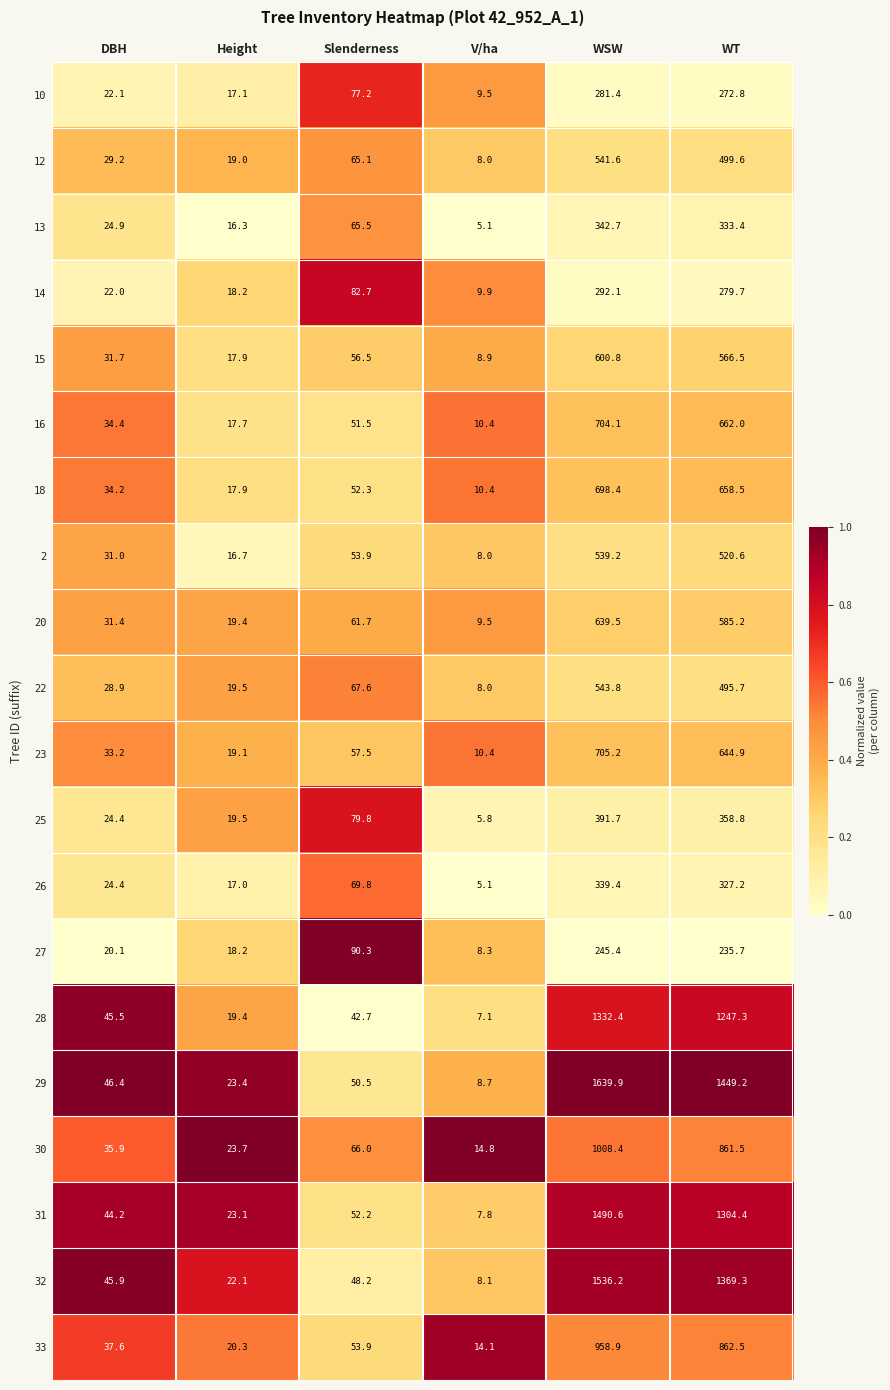

What is the sum of the 20 values at V/ha and WSW?

649.0